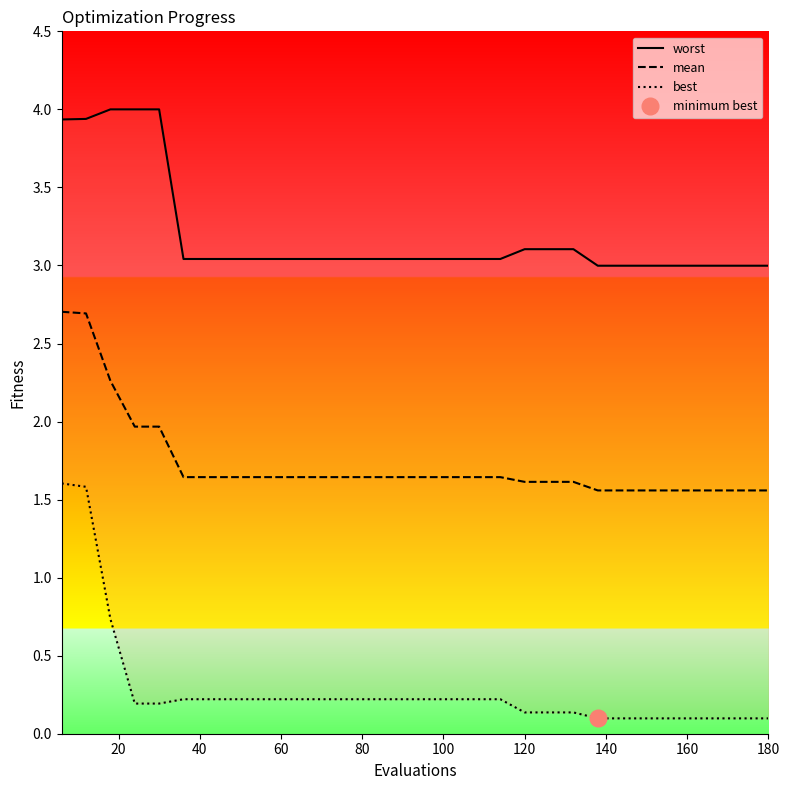

Reading left to right, list all the values displayed in this chart.

worst: 3.9	3.9	4.0	4.0	4.0	3.0	3.0	3.0	3.0	3.0	3.0	3.0	3.0	3.0	3.0	3.0	3.0	3.0	3.0	3.1	3.1	3.1	3.0	3.0	3.0	3.0	3.0	3.0	3.0	3.0
mean: 2.7	2.7	2.3	2.0	2.0	1.6	1.6	1.6	1.6	1.6	1.6	1.6	1.6	1.6	1.6	1.6	1.6	1.6	1.6	1.6	1.6	1.6	1.6	1.6	1.6	1.6	1.6	1.6	1.6	1.6
best: 1.6	1.6	0.7	0.2	0.2	0.2	0.2	0.2	0.2	0.2	0.2	0.2	0.2	0.2	0.2	0.2	0.2	0.2	0.2	0.1	0.1	0.1	0.1	0.1	0.1	0.1	0.1	0.1	0.1	0.1